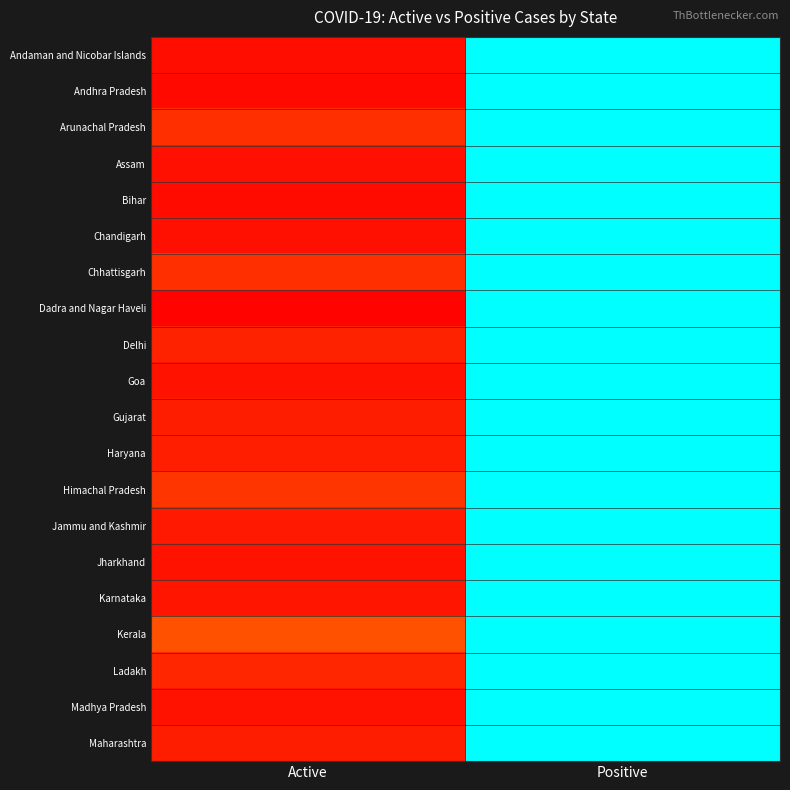

Count the number of data series in this chart.

20